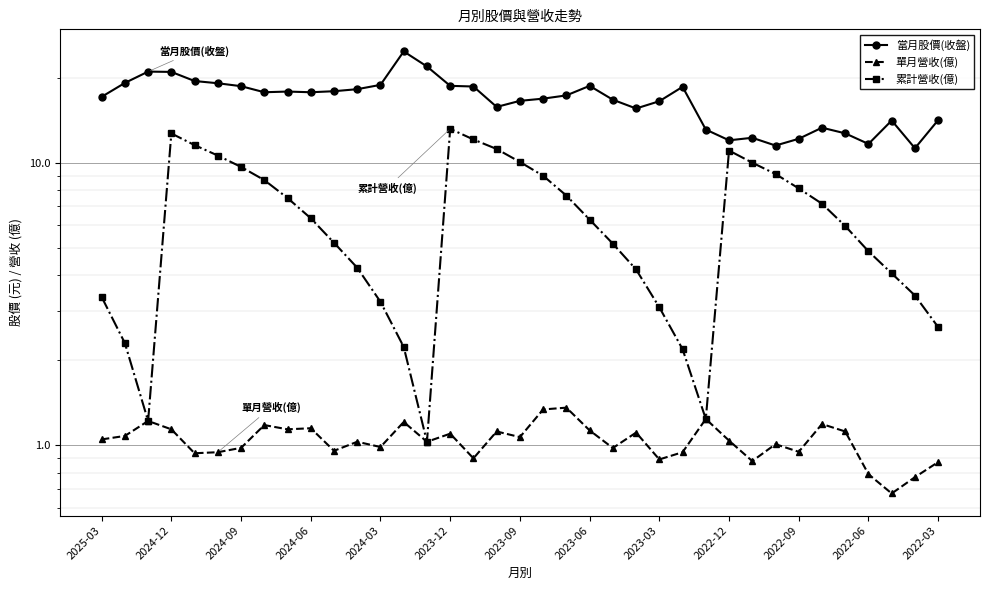

How many data points in 當月股價(收盤) are less than 17?

17